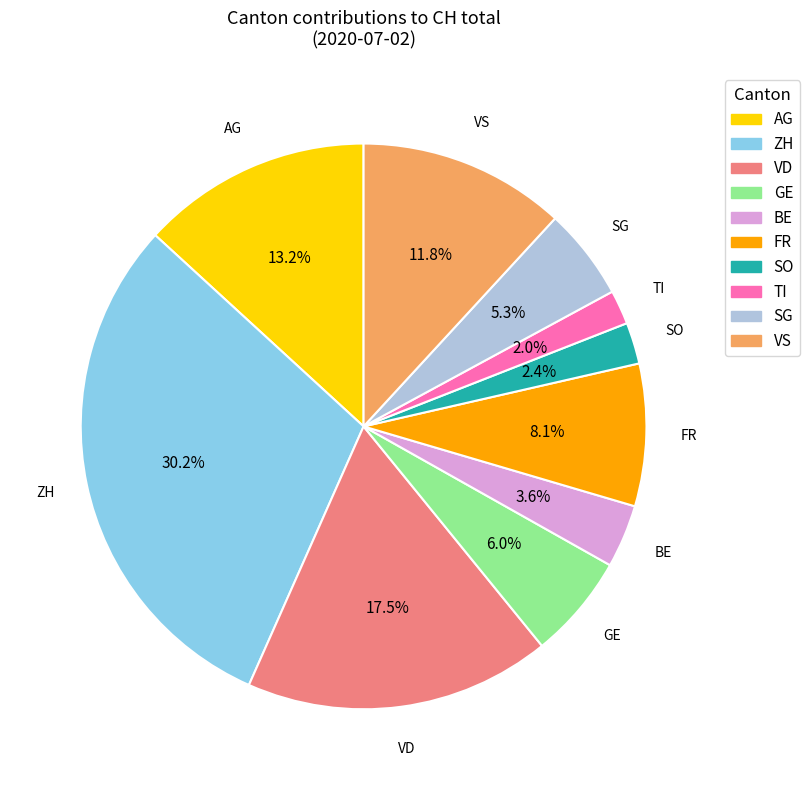

What percentage is the SG slice, to the nearest percent?

5%